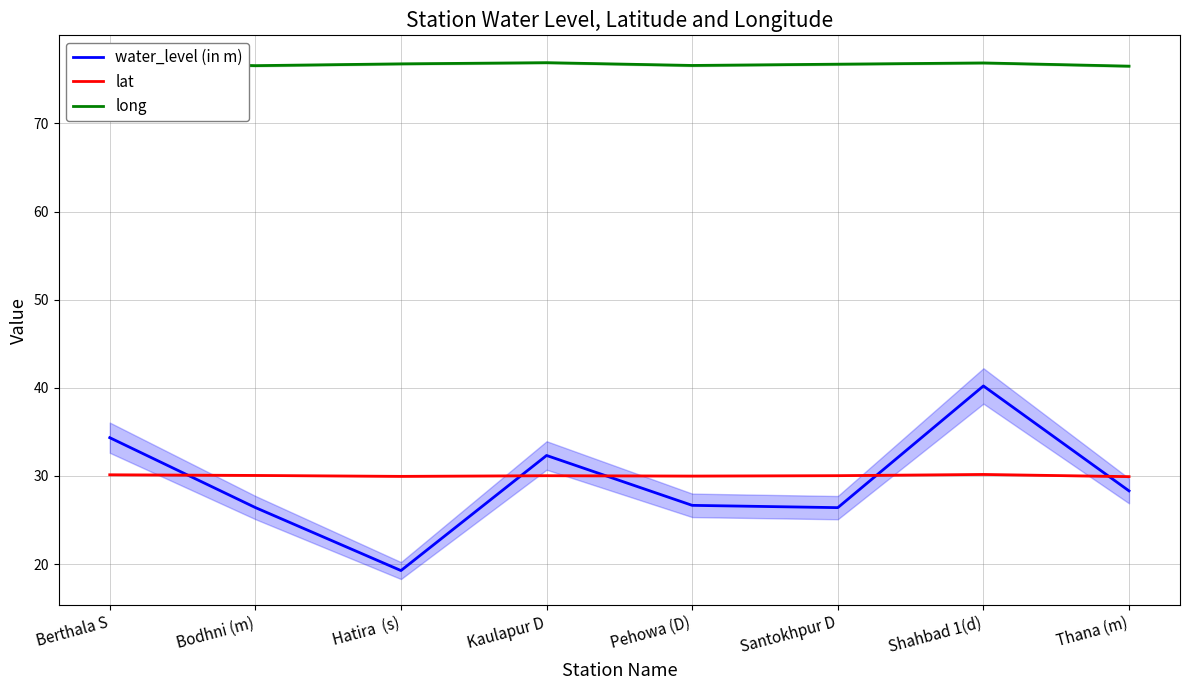

True or false: long and water_level (in m) intersect in this chart.

False